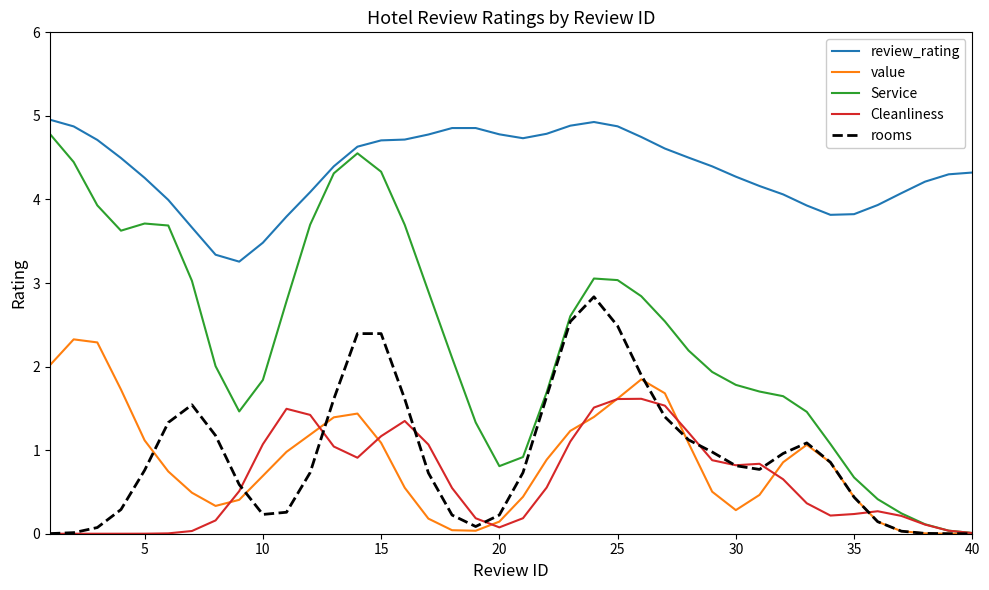

Which series has the largest total across all categories?

review_rating